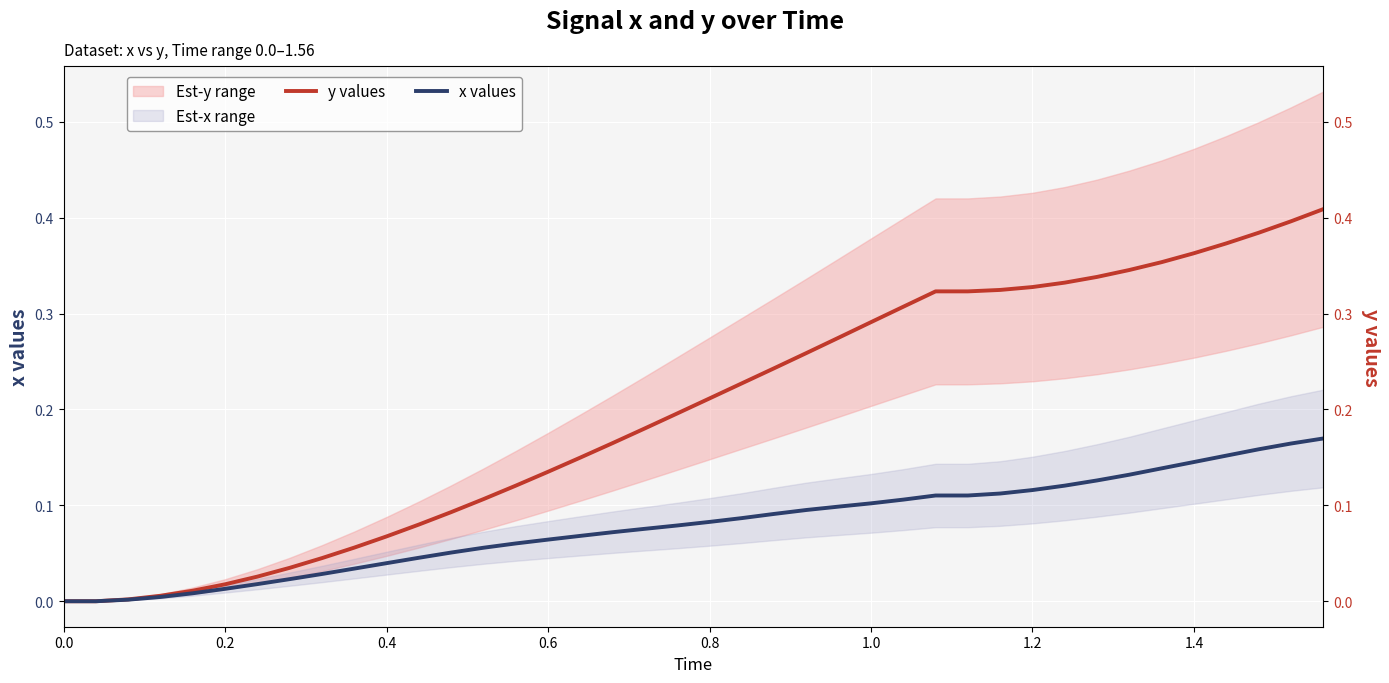

At how many categories does at least one series exceed 0?

38